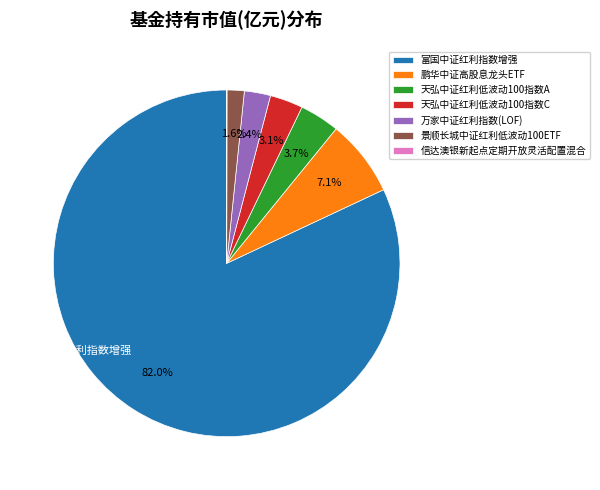

What is the majority slice?

富国中证红利指数增强